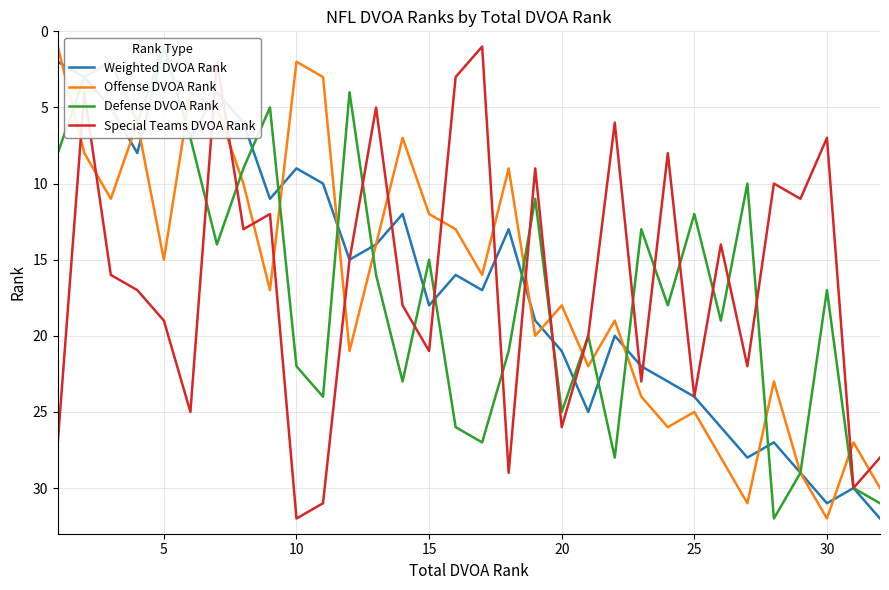

What is the greatest value displayed?

32